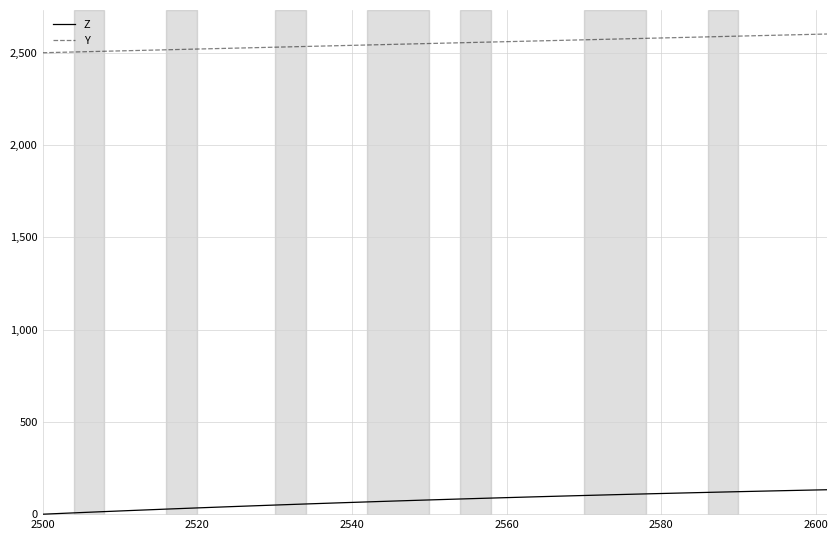

True or false: Y and Z intersect in this chart.

False